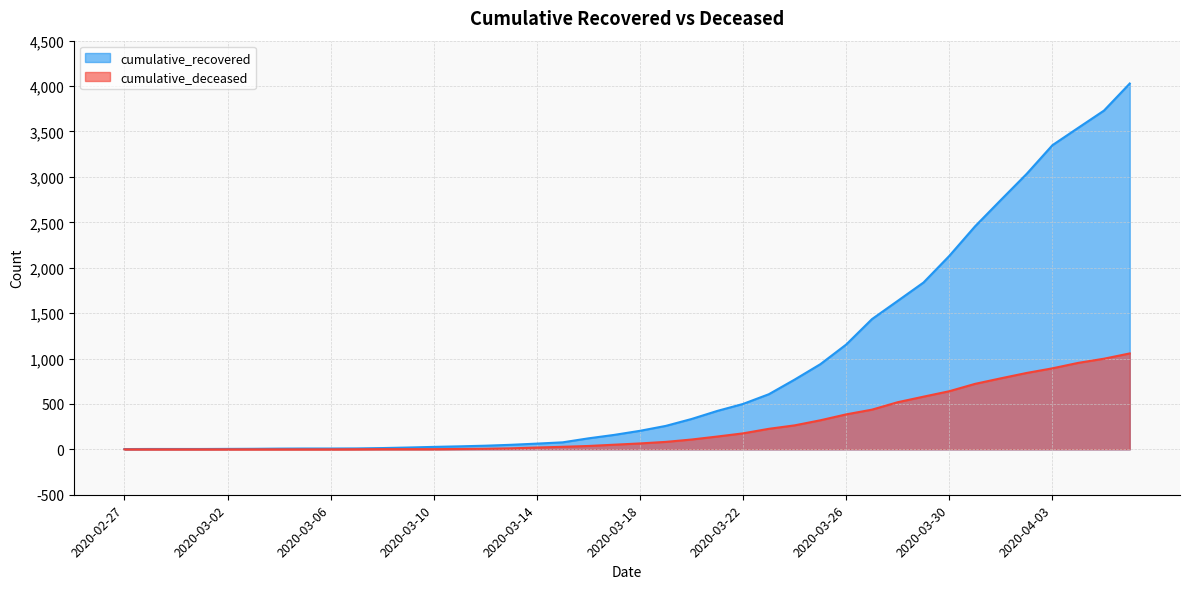

What is the total value across all series at 2020-04-06?

5084